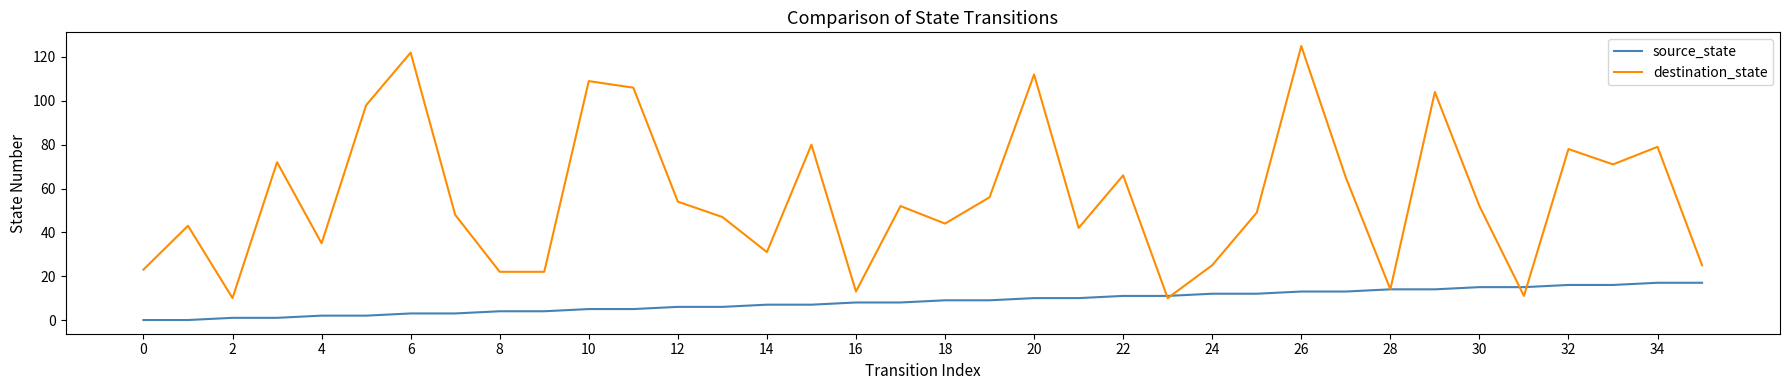

What is the sum of all destination_state values?

2015